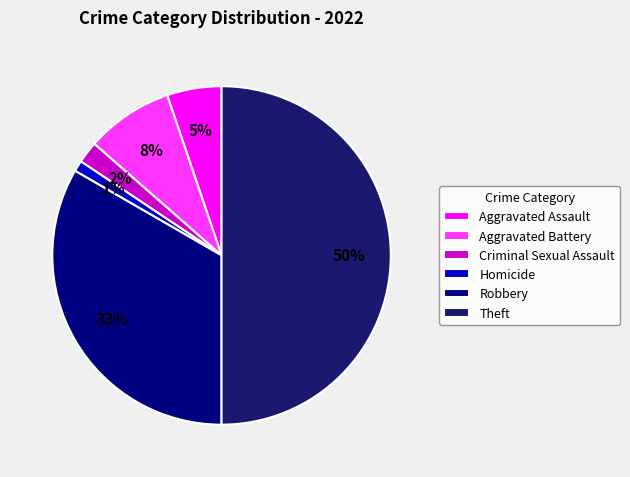

What is the change in value from Aggravated Assault to Homicide?

-4